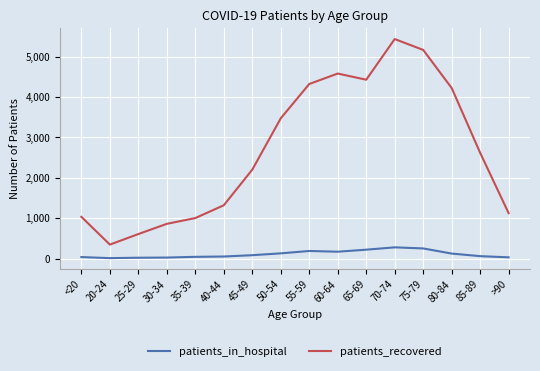

The value of patients_recovered at 30-34 is 1484. True or false?

False